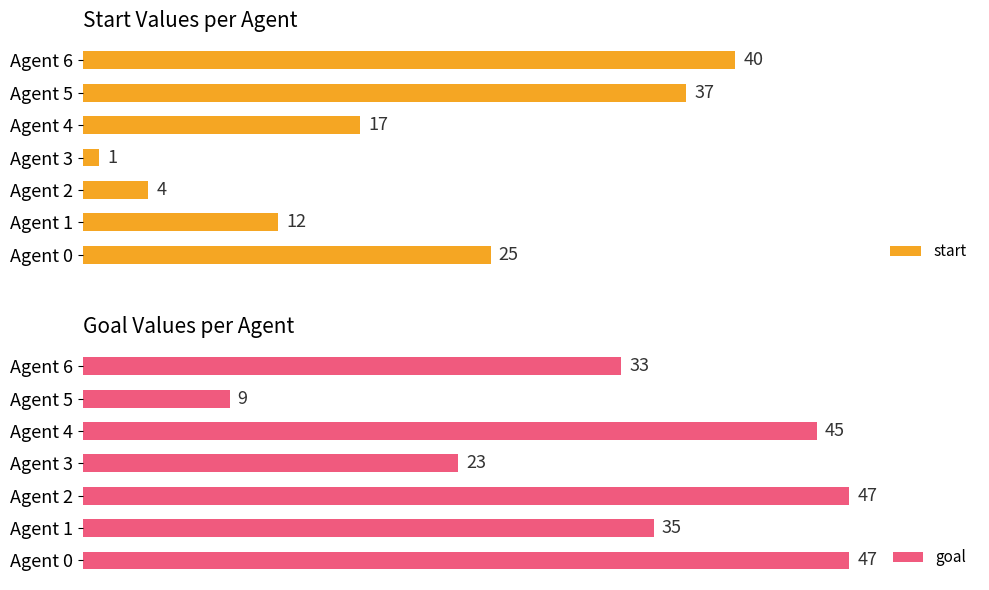

Count the number of data series in this chart.

2